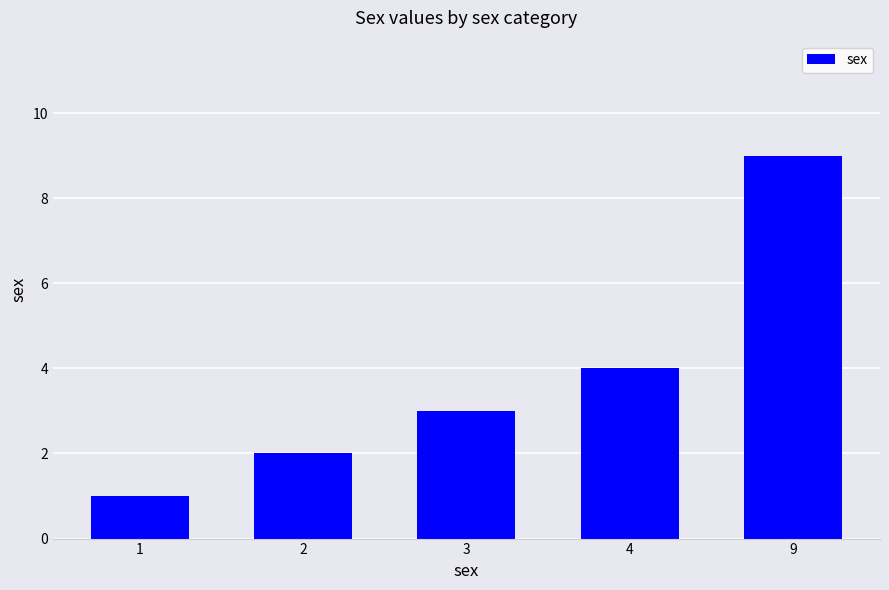

The value at 1 is 2. True or false?

False